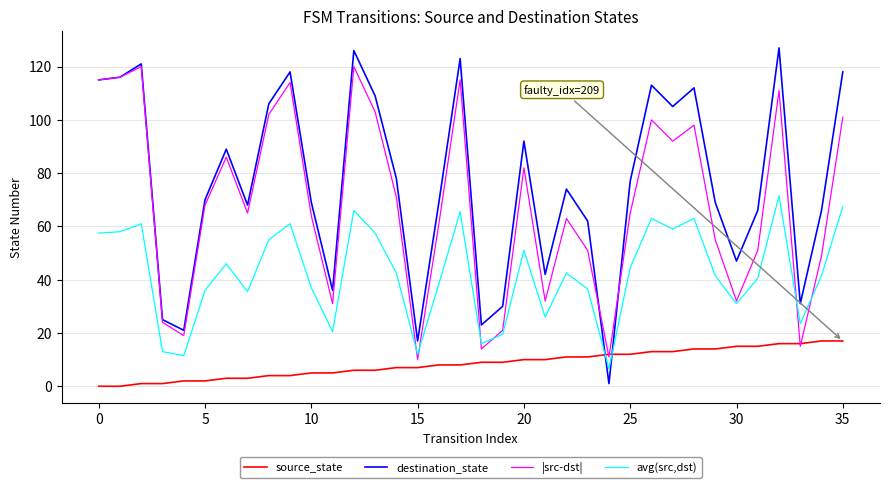

Which series has the largest total across all categories?

destination_state